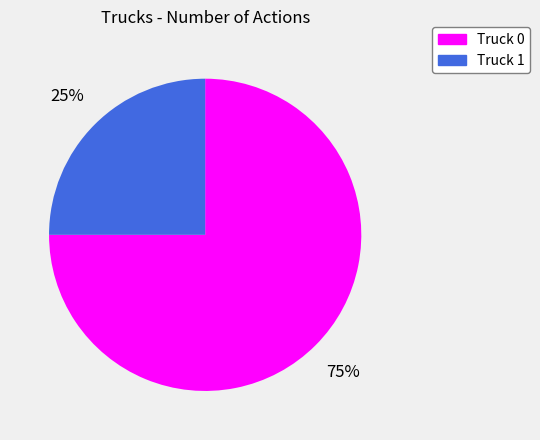

Rank the categories by value from lowest to highest.

Truck 1, Truck 0